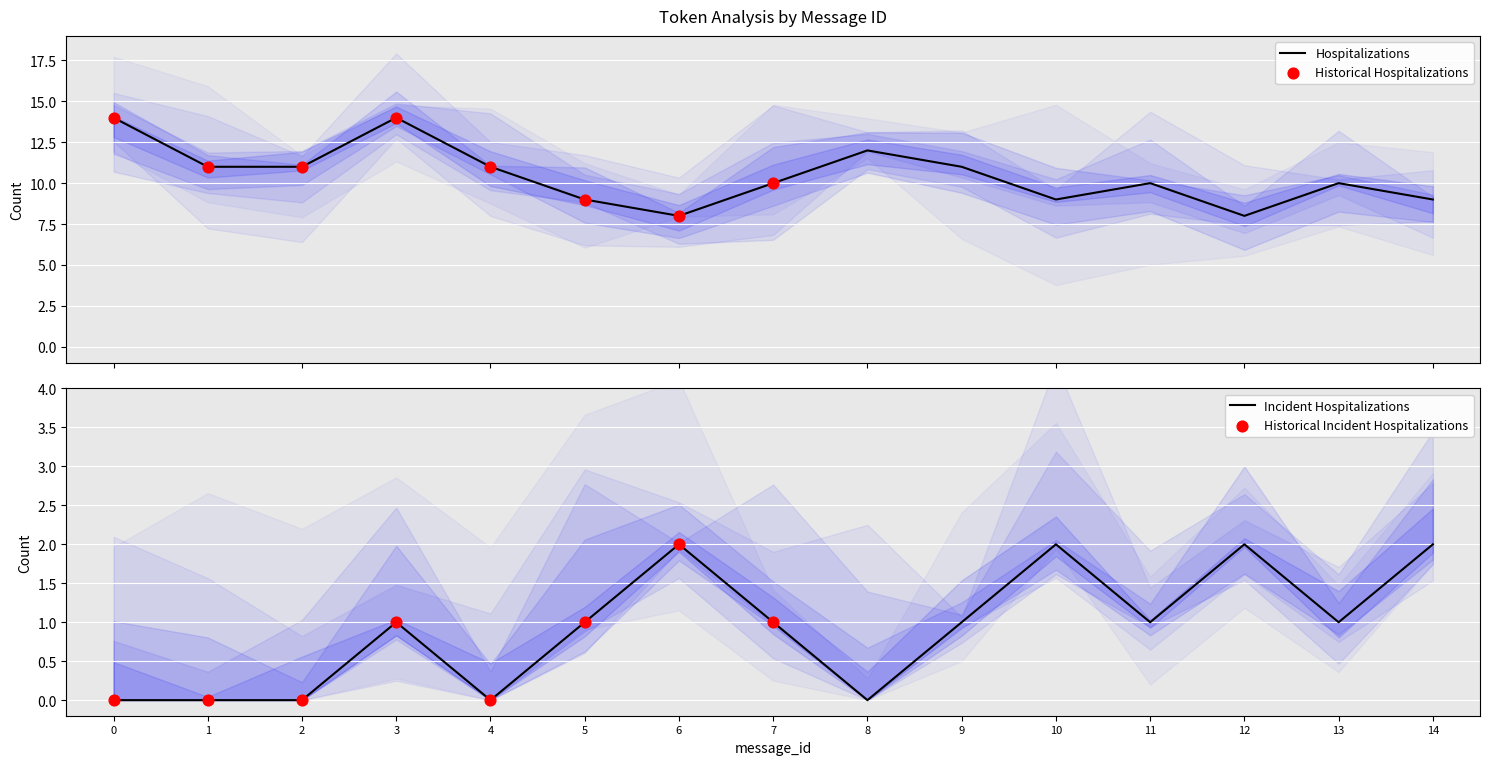

What is the total value across all series at 1?

11